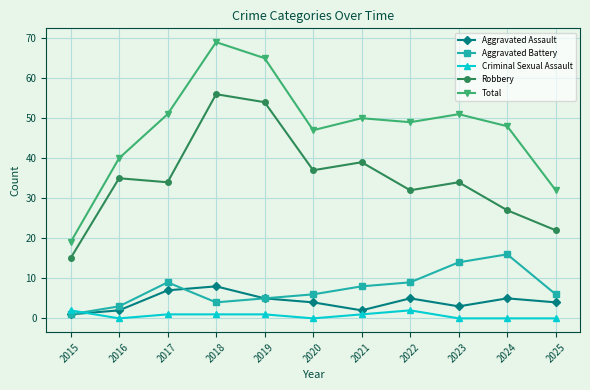

The value of Criminal Sexual Assault at 2018 is 1. True or false?

True